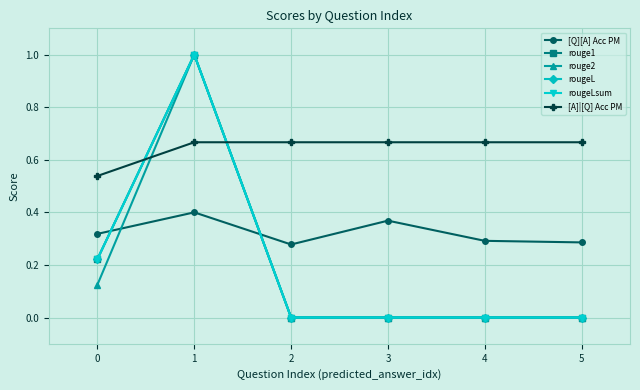

Which series has the largest range (max minus min)?

rouge1